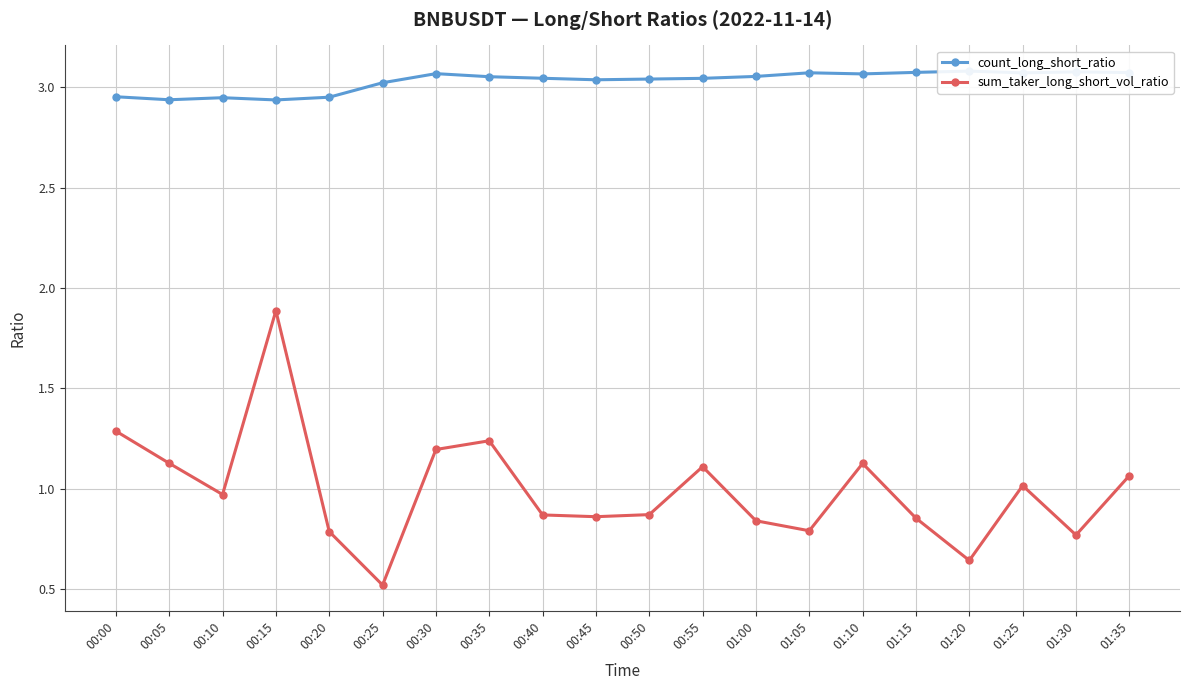

What is the approximate value of count_long_short_ratio at 01:30?

3.1